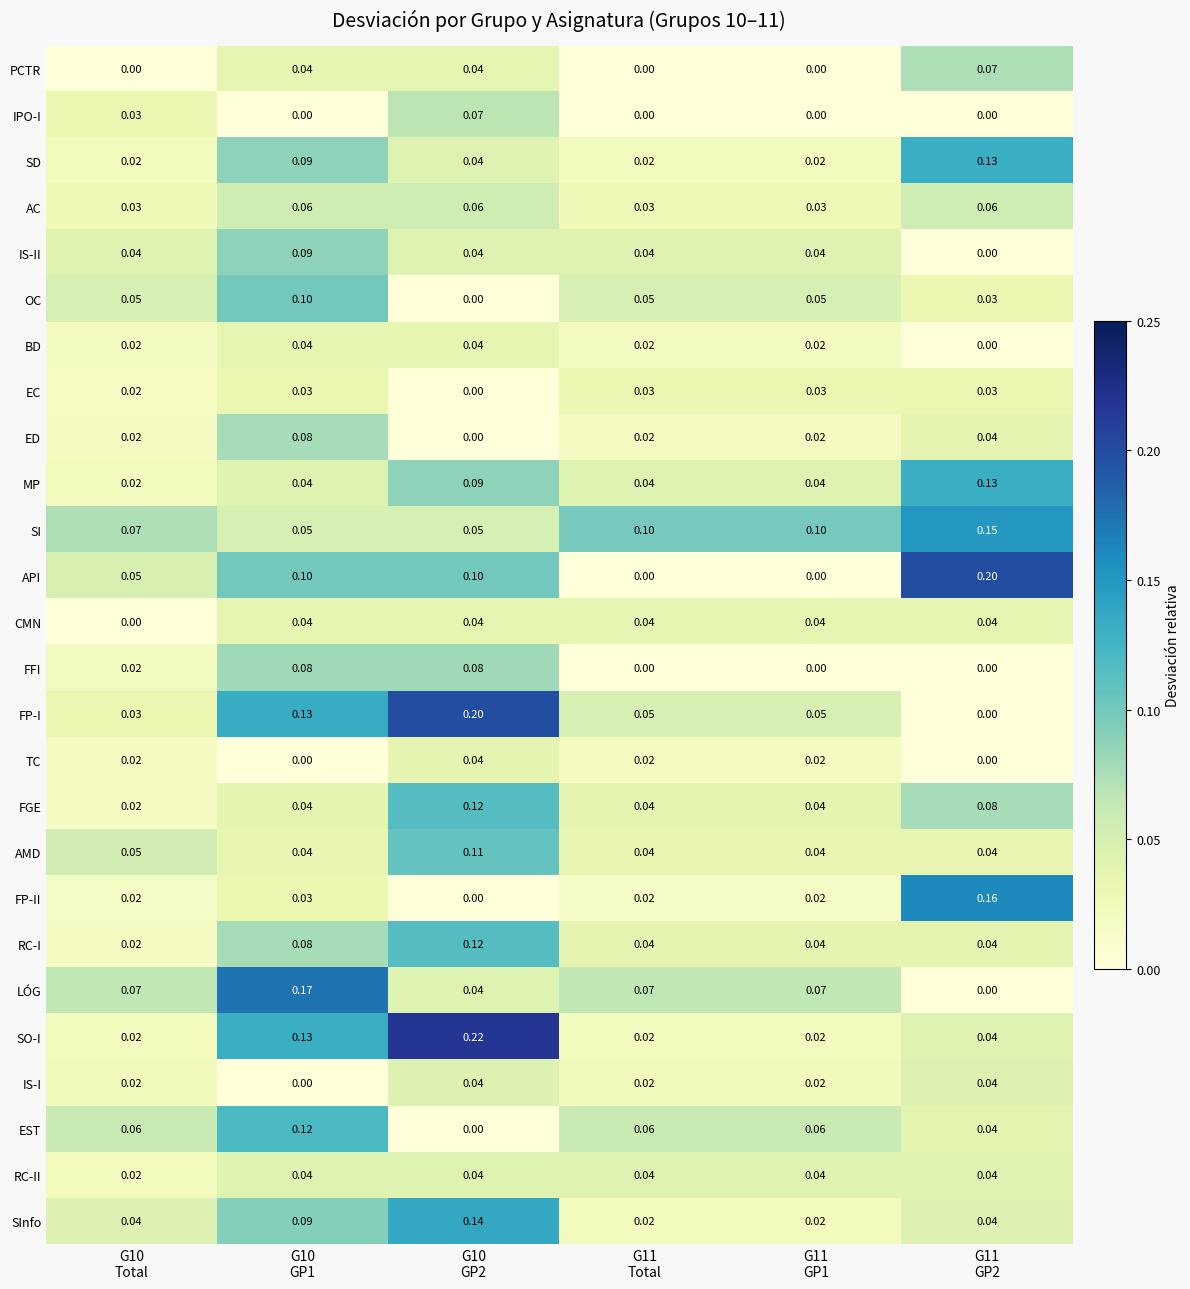

At how many categories does at least one series exceed 0?

6